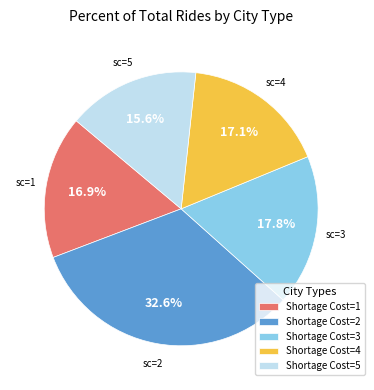

Combined, what portion of the pie is Shortage Cost=3 and Shortage Cost=4?

34.9%